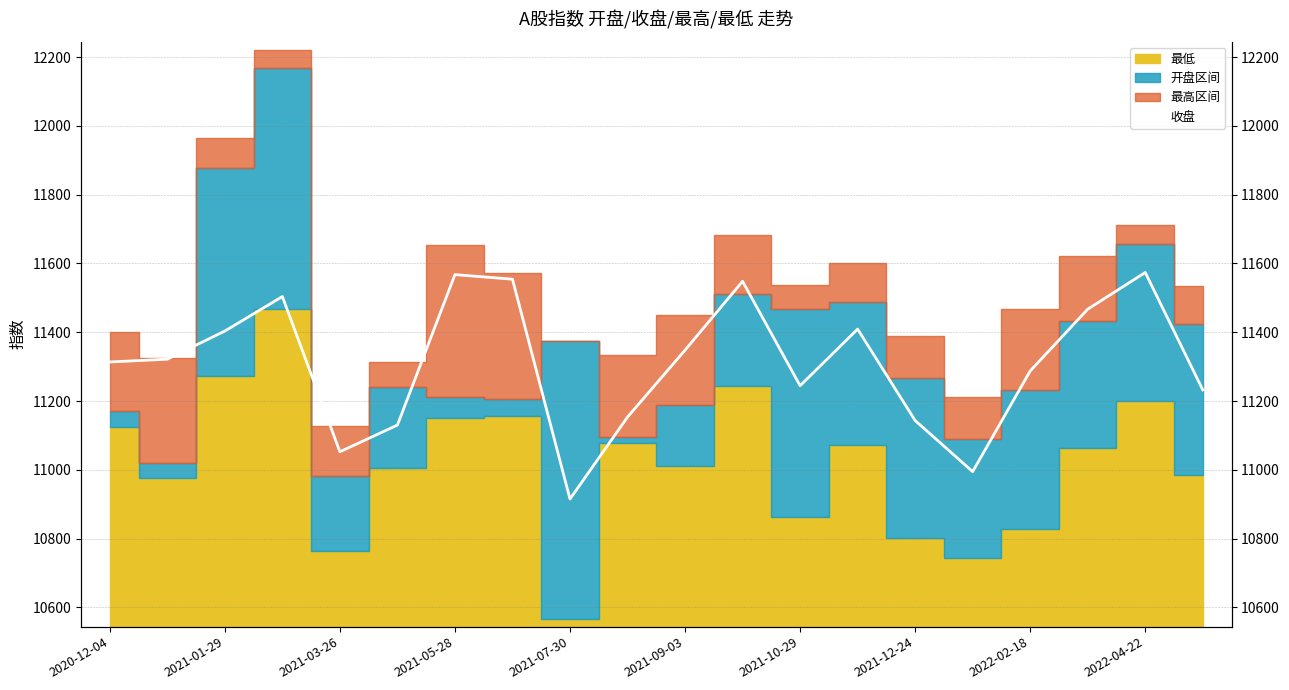

True or false: the data has more than 0 interior local peaks.

True